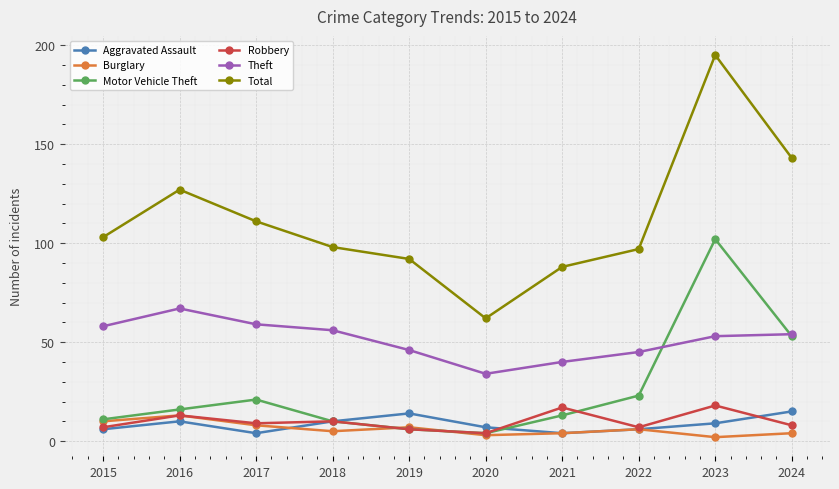

How many data points in Theft are less than 54?

5